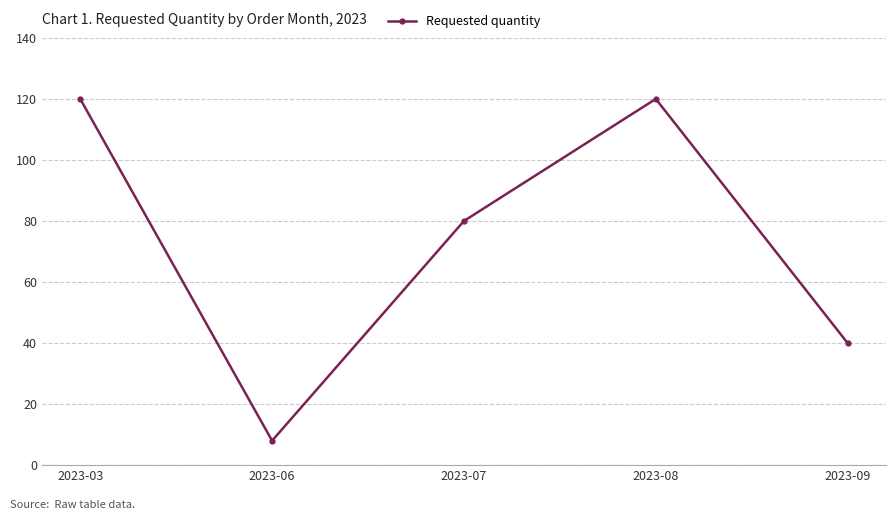

How many series are shown in this chart?

1